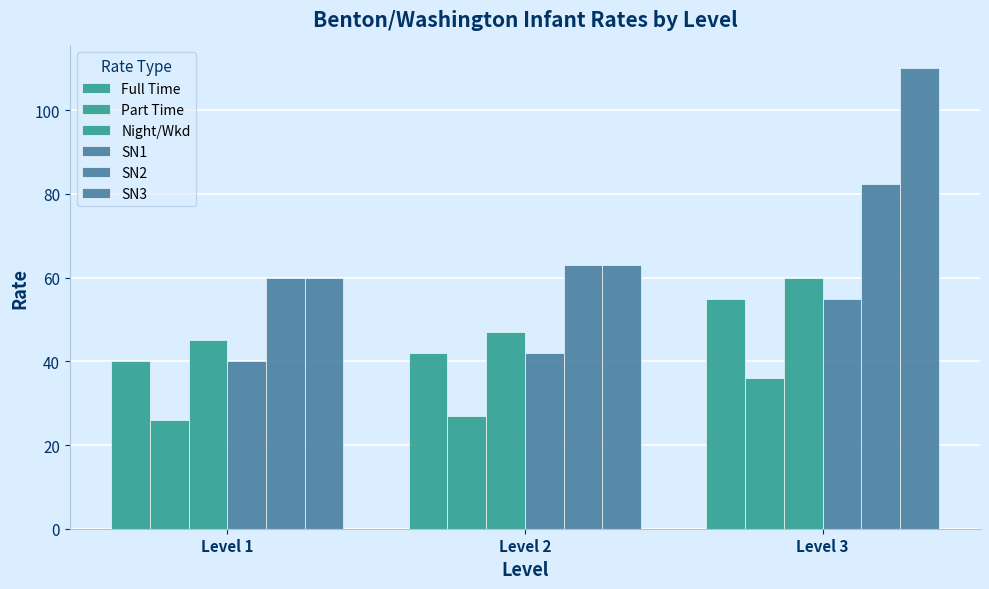

Which has a higher value, Level 2 or Level 1?

Level 2